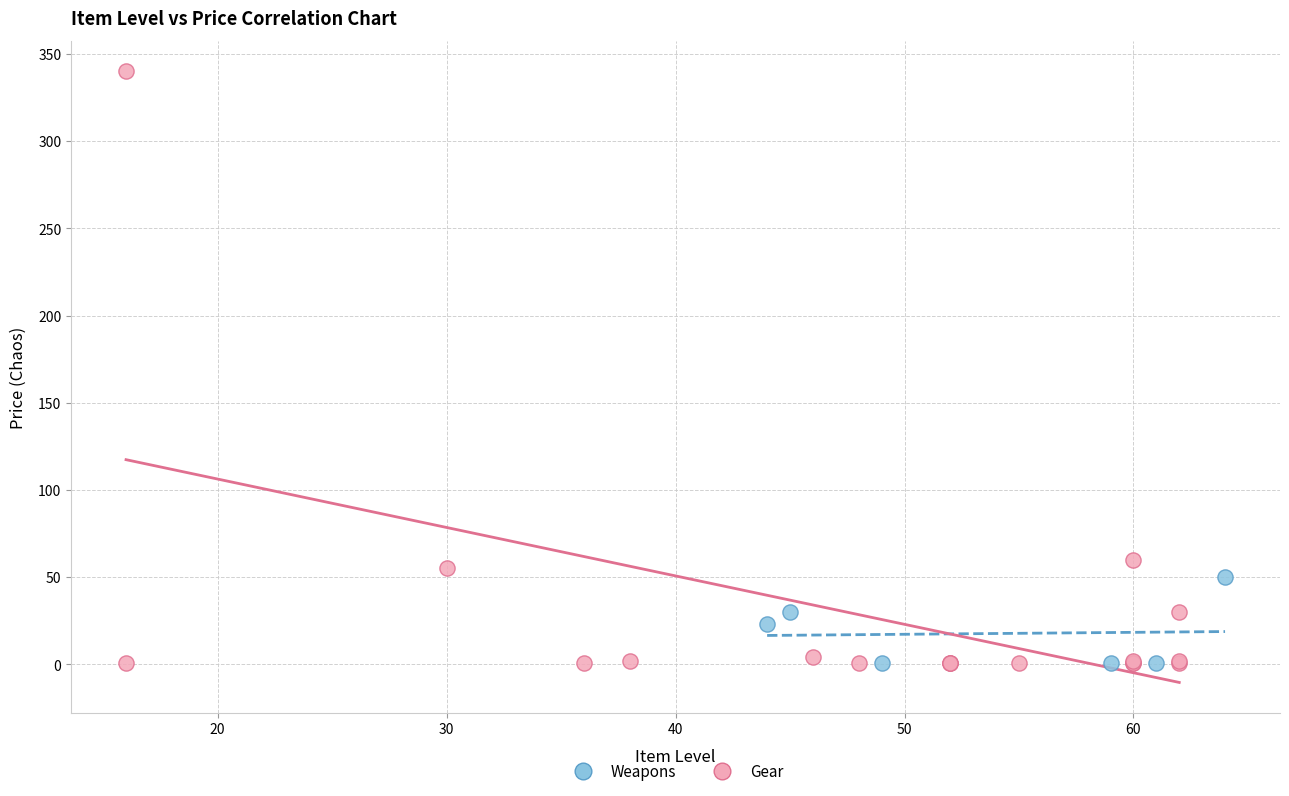

Which series has the largest Y range (max minus min)?

Gear